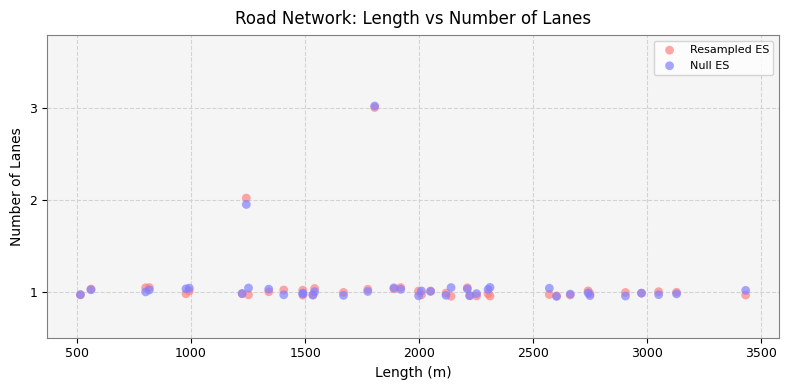

Which series has the widest spread of Y values?

Null ES